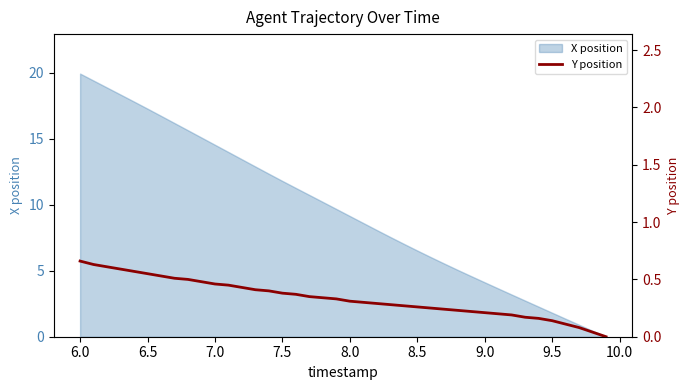

Which category has the highest value in the X position series?

6.0